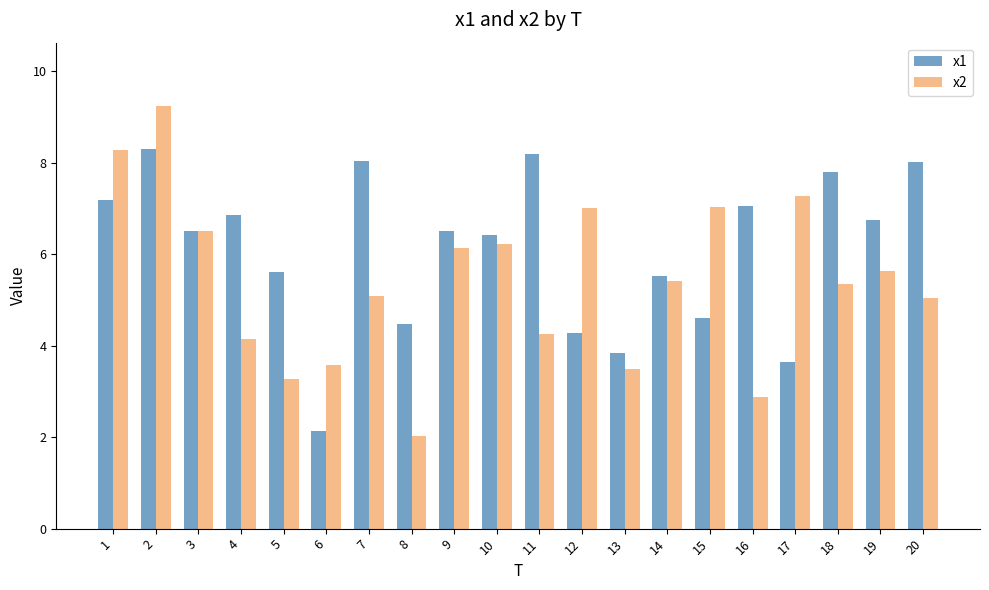

What is the total value across all series at 13?

7.3